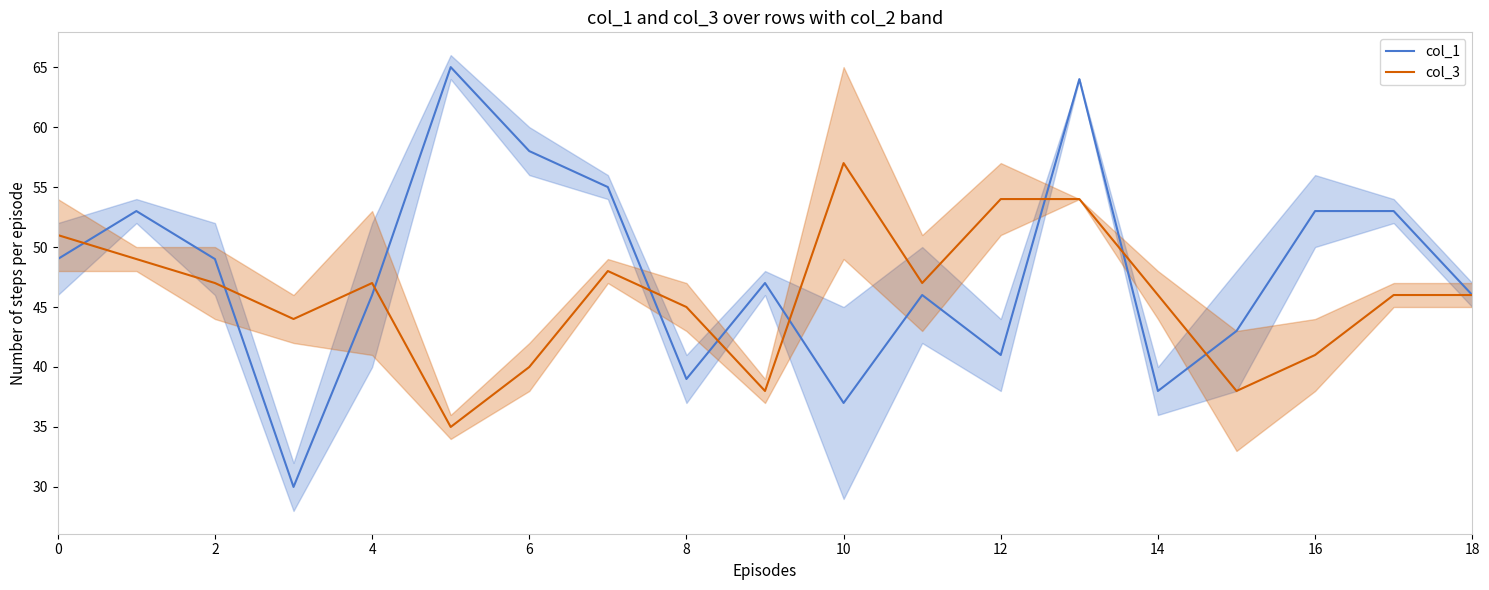

At which category is the sum across all series the highest?

13